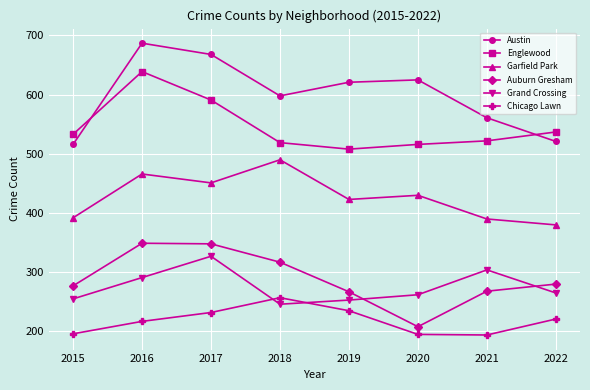

How many lines are shown in the chart?

6